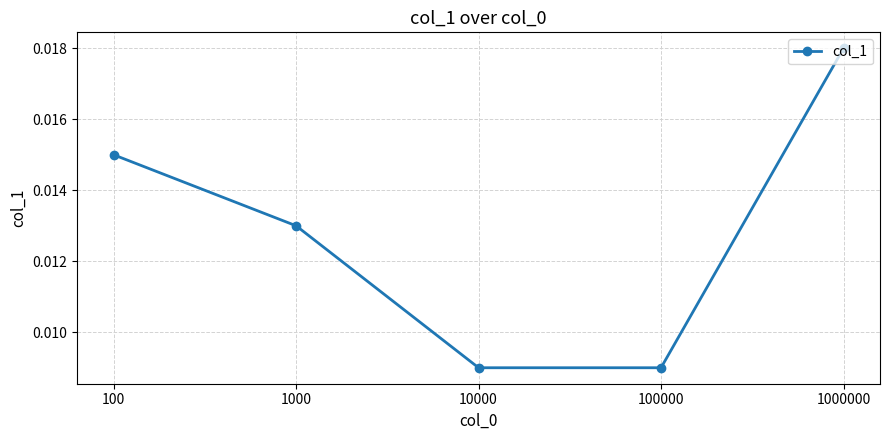

Is this an area chart (filled region under the line)?

No